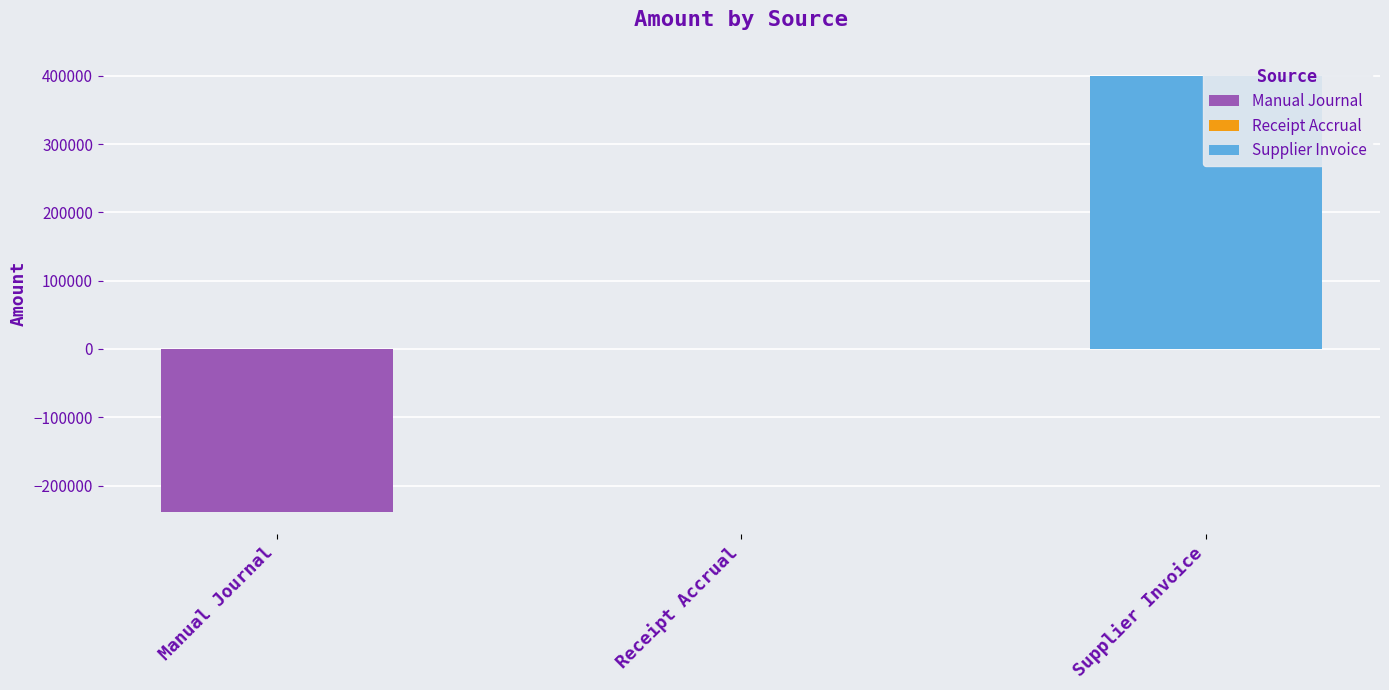

What position from the right is Supplier Invoice?

1